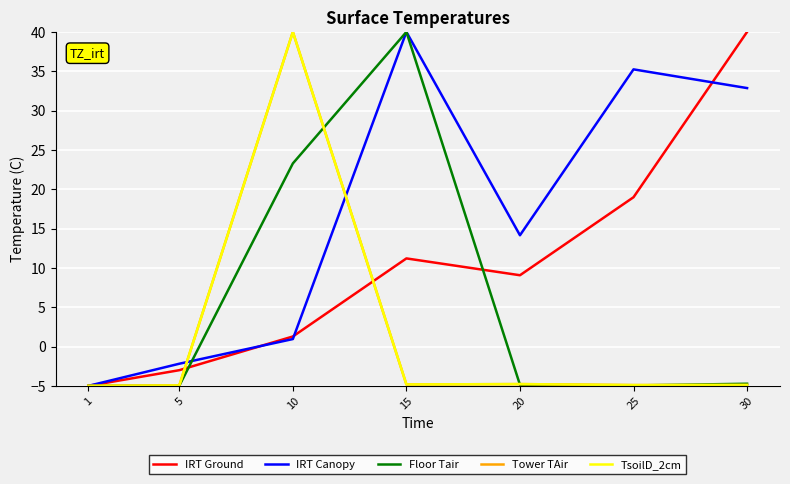

At which label does Tower TAir first exceed -4?

10